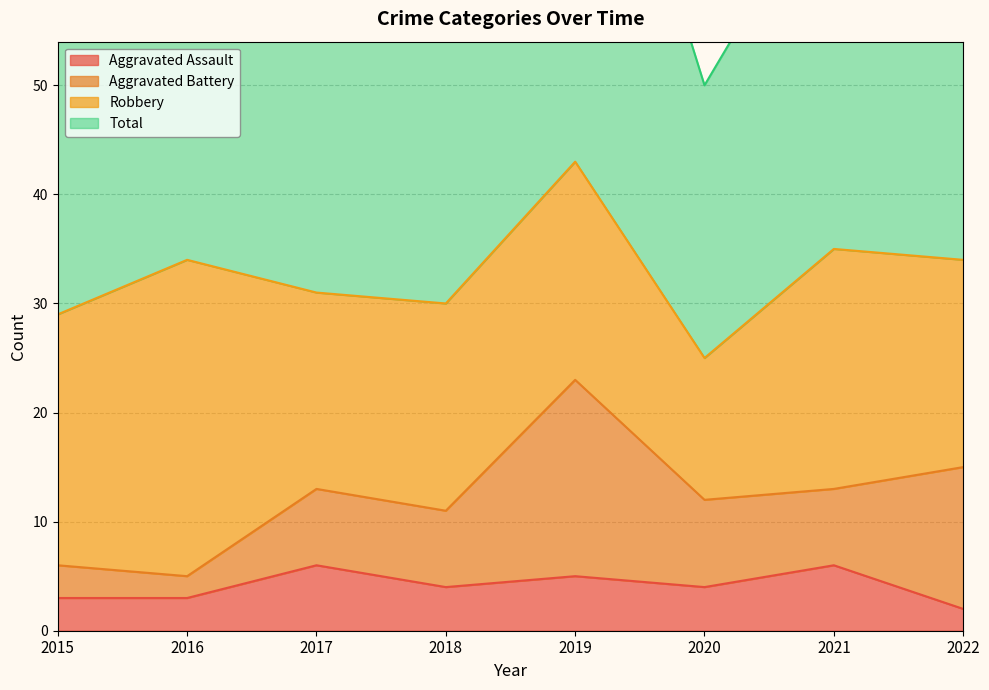

True or false: Aggravated Assault and Total cross at least once.

False